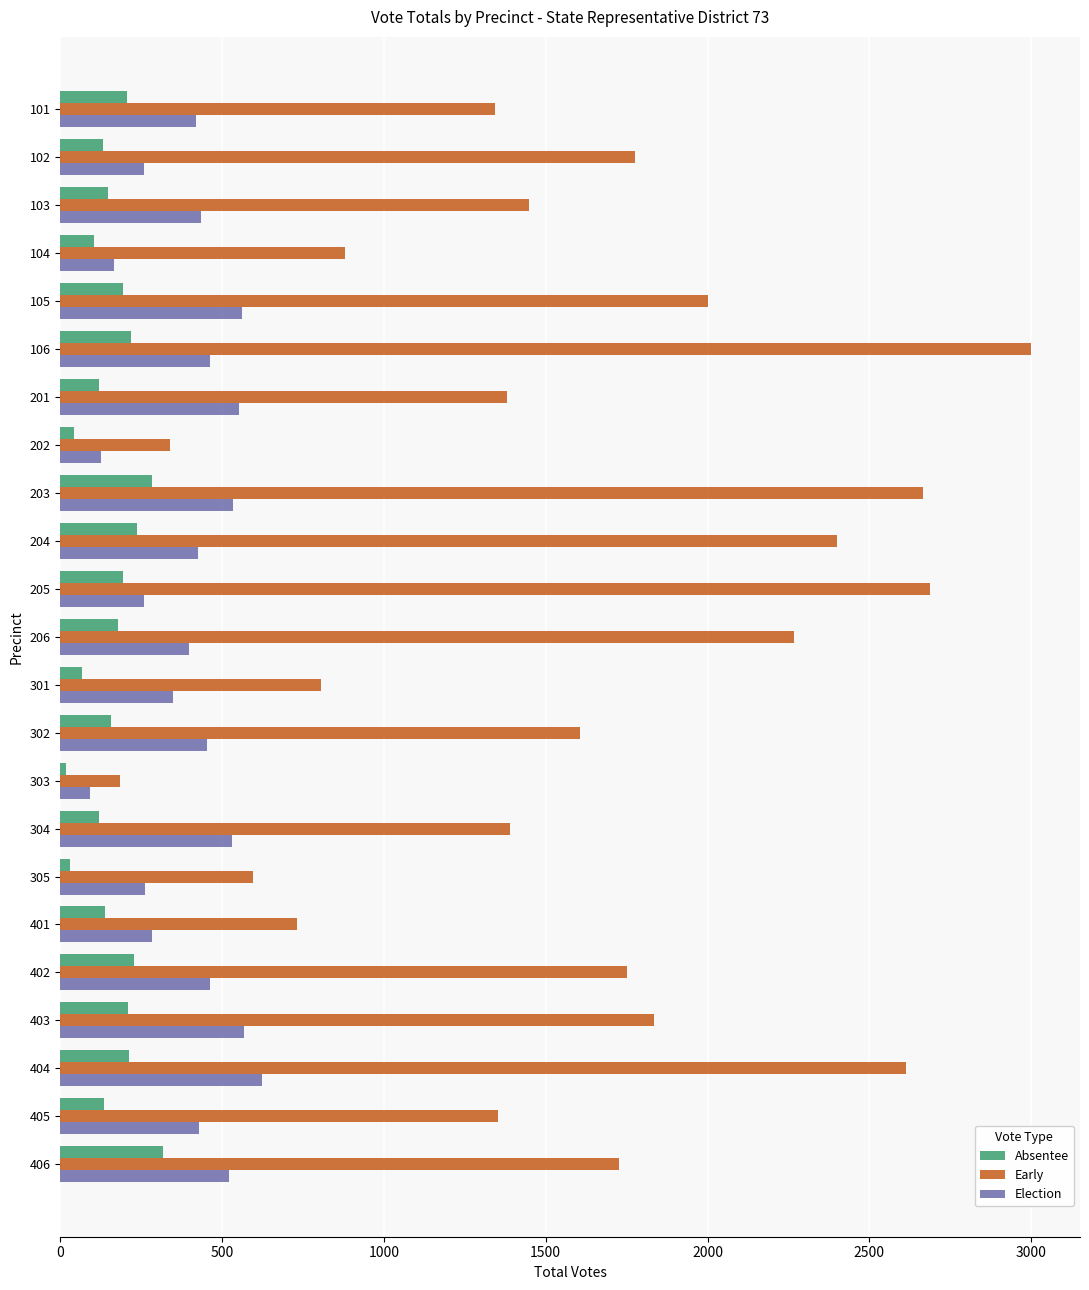

Is it true that Early equals 1255 at 104?

False